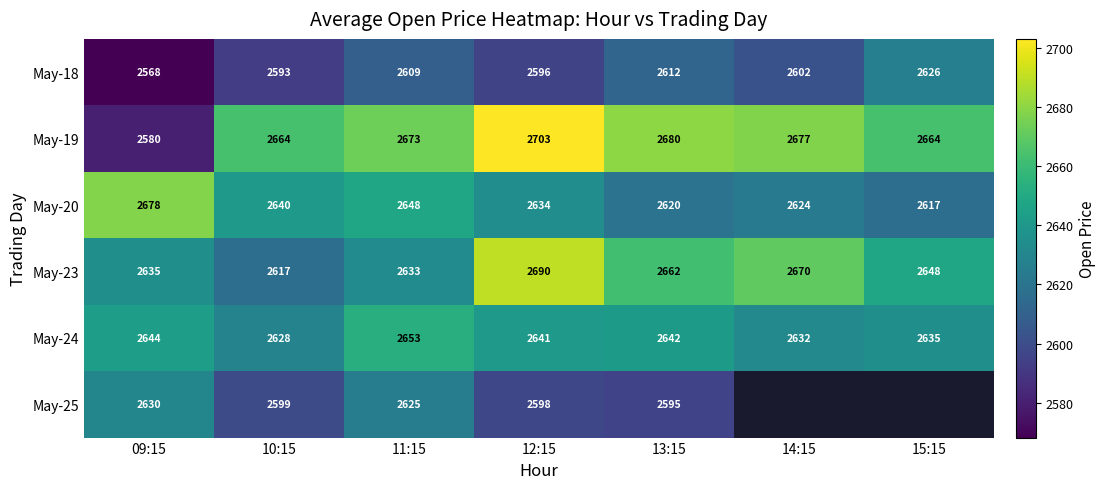

How many values in the May-18 series are below 2602?

3